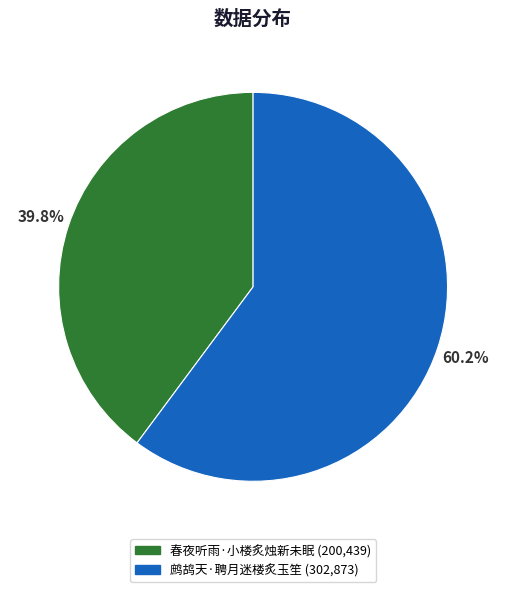

Which slice represents more than half of the pie?

鹧鸪天·聘月迷楼炙玉笙